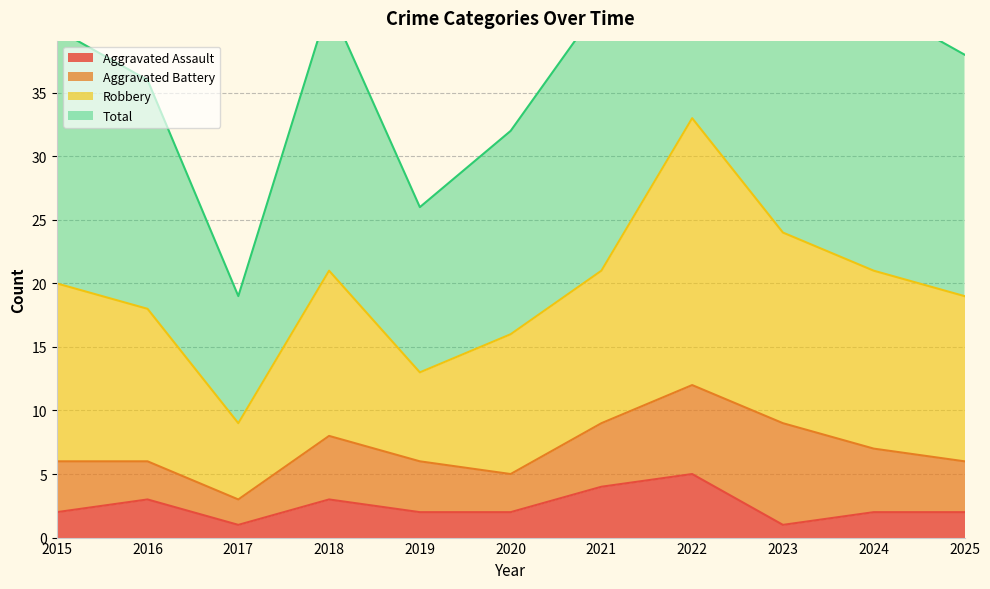

At how many categories does at least one series exceed 21?

10